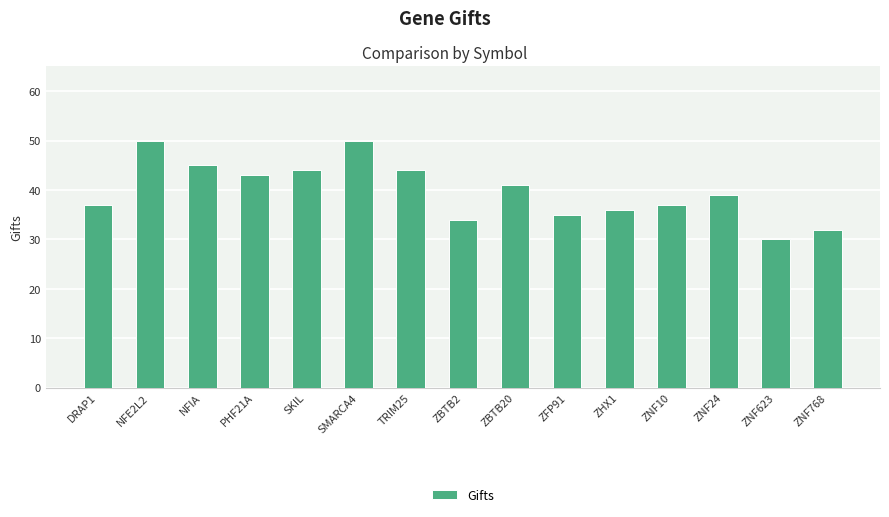

Reading left to right, transcribe all the data shown in this chart.

DRAP1=37	NFE2L2=50	NFIA=45	PHF21A=43	SKIL=44	SMARCA4=50	TRIM25=44	ZBTB2=34	ZBTB20=41	ZFP91=35	ZHX1=36	ZNF10=37	ZNF24=39	ZNF623=30	ZNF768=32